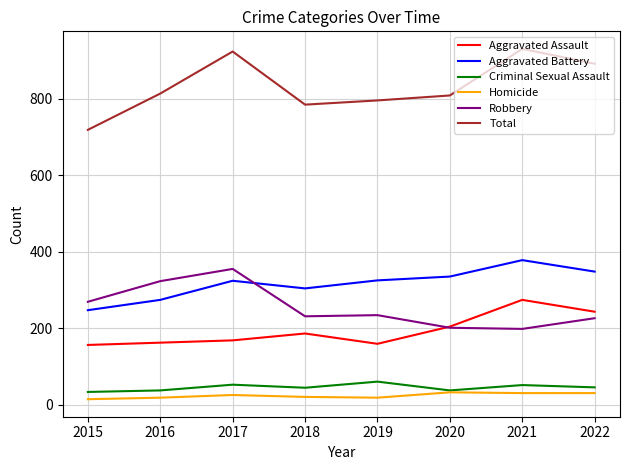

Where is the first local maximum for Total?

2017